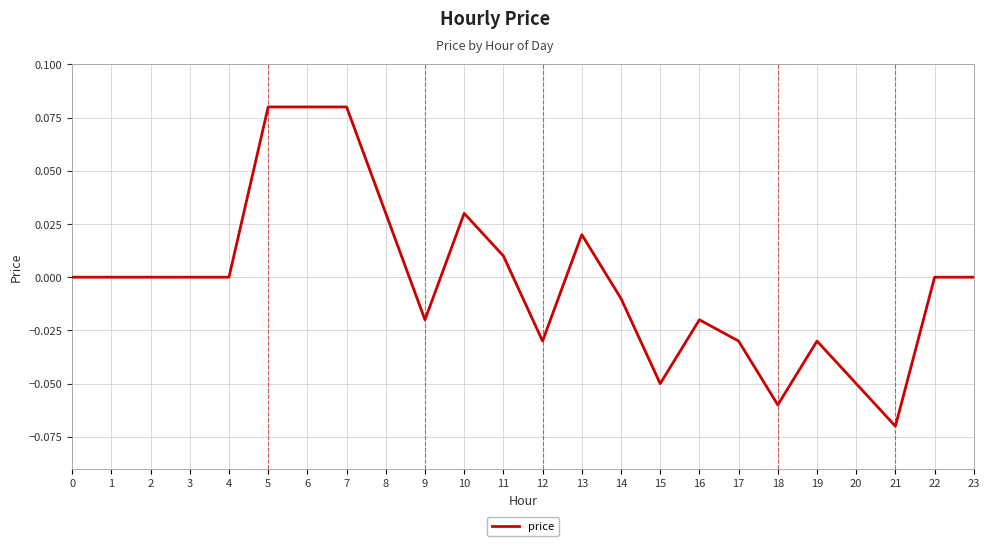

Which category has the lowest value across all series?

21